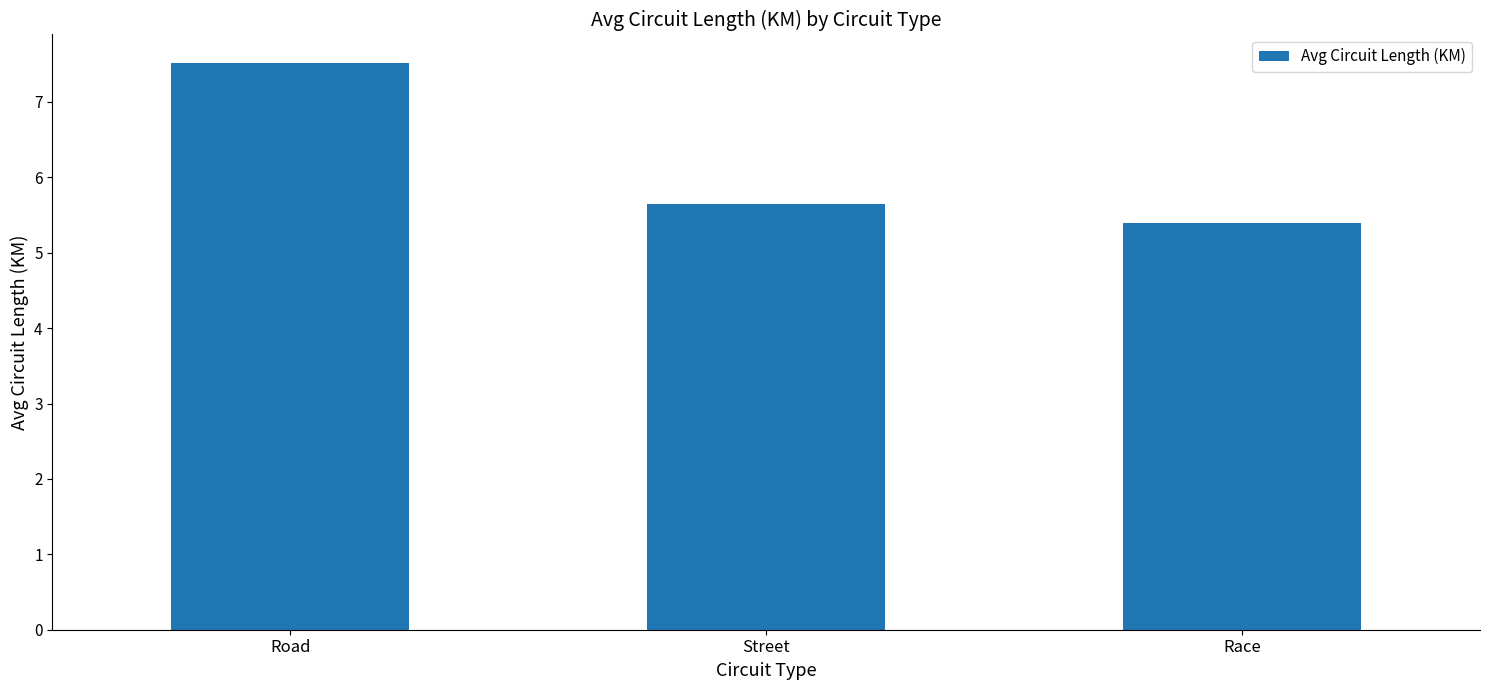

Rank the categories by value from lowest to highest.

Race, Street, Road